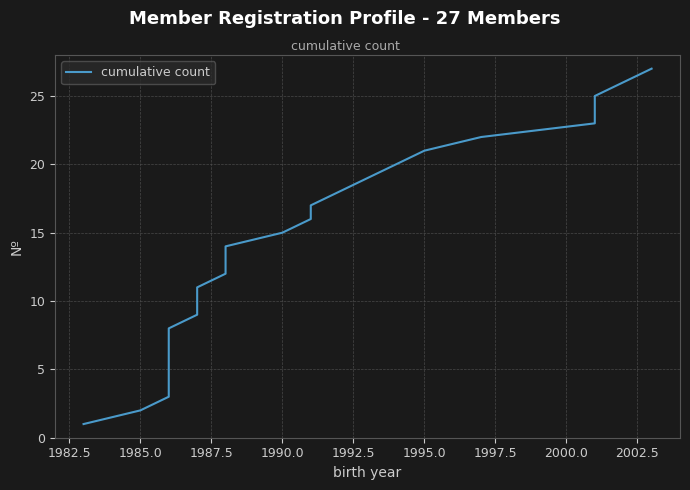

The value at 18 is 8. True or false?

False